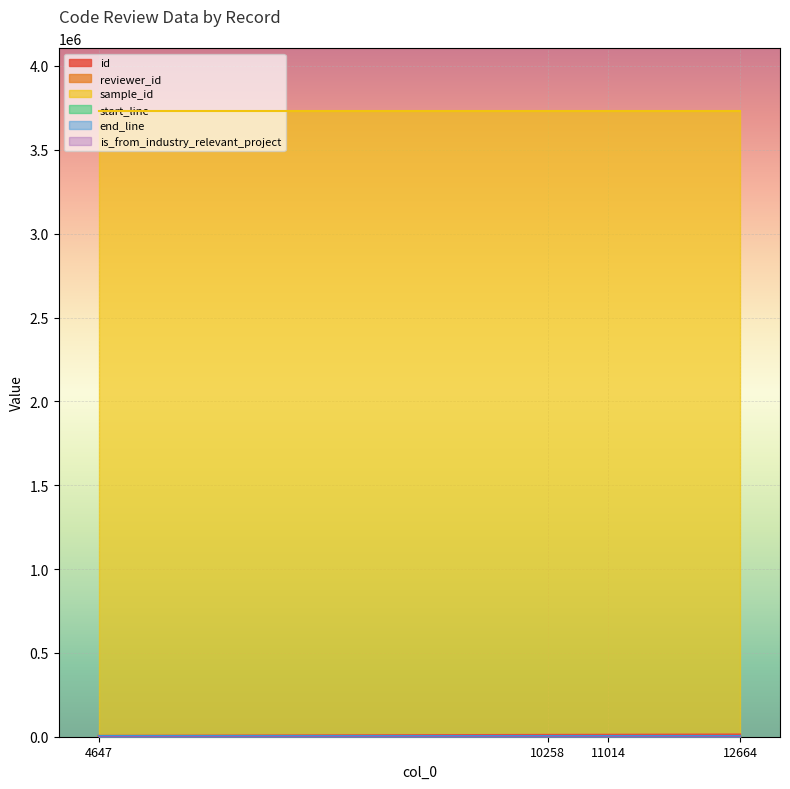

Reading left to right, extract all data points from this chart.

id: 4647=5216	10258=10860	11014=11616	12664=13272
reviewer_id: 4647=20	10258=4	11014=3	12664=1
sample_id: 4647=3732429	10258=3732429	11014=3732429	12664=3732429
start_line: 4647=109	10258=109	11014=109	12664=109
end_line: 4647=3626	10258=3626	11014=3626	12664=3626
is_from_industry_relevant_project: 4647=1	10258=1	11014=1	12664=1